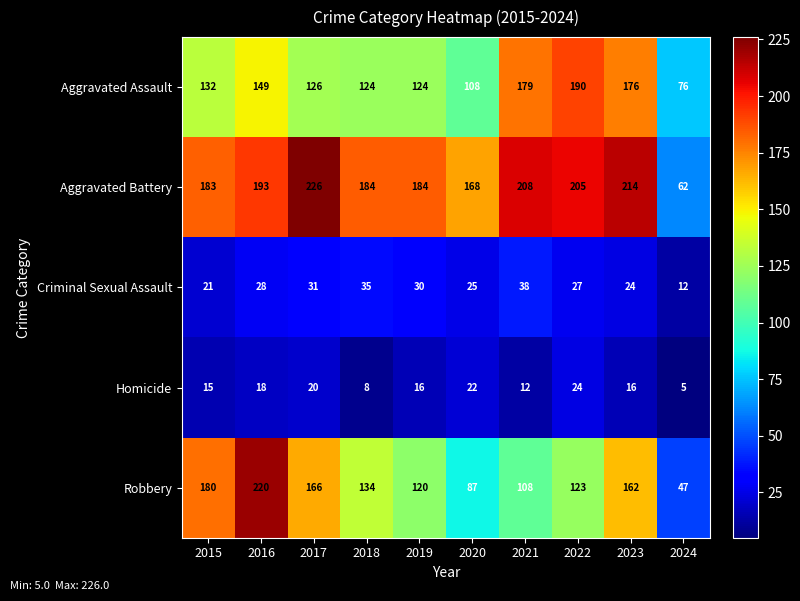

At which category is the sum across all series the highest?

2016